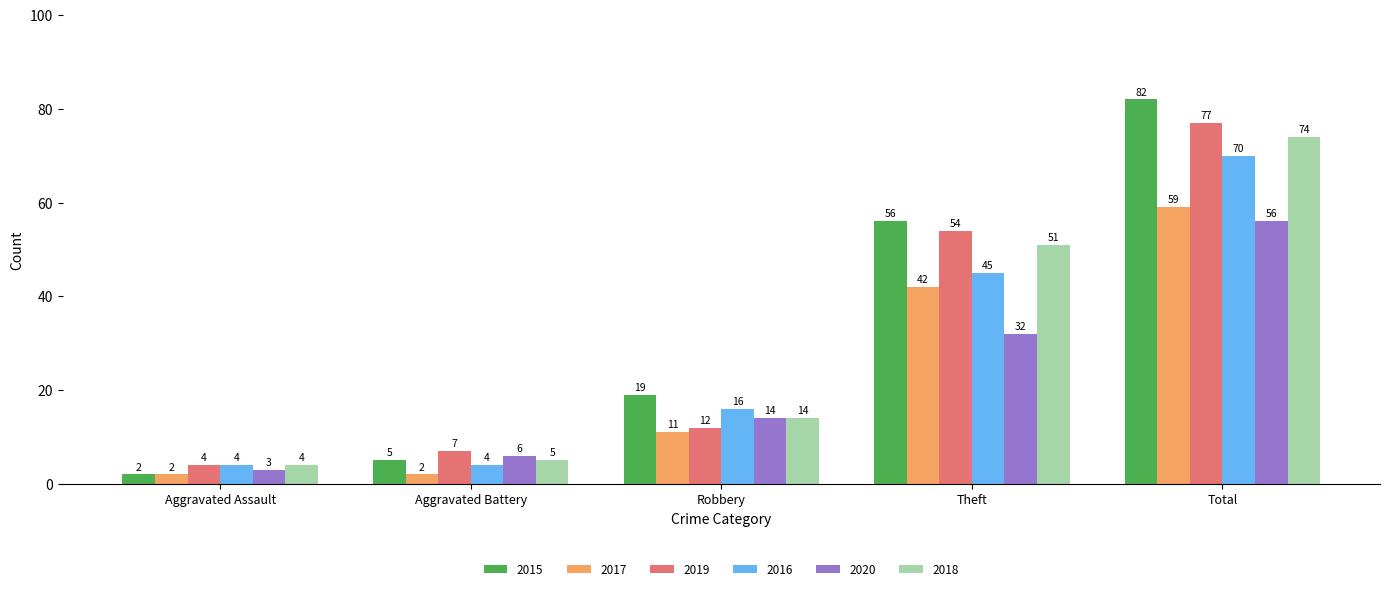

How many distinct data groups are displayed?

6